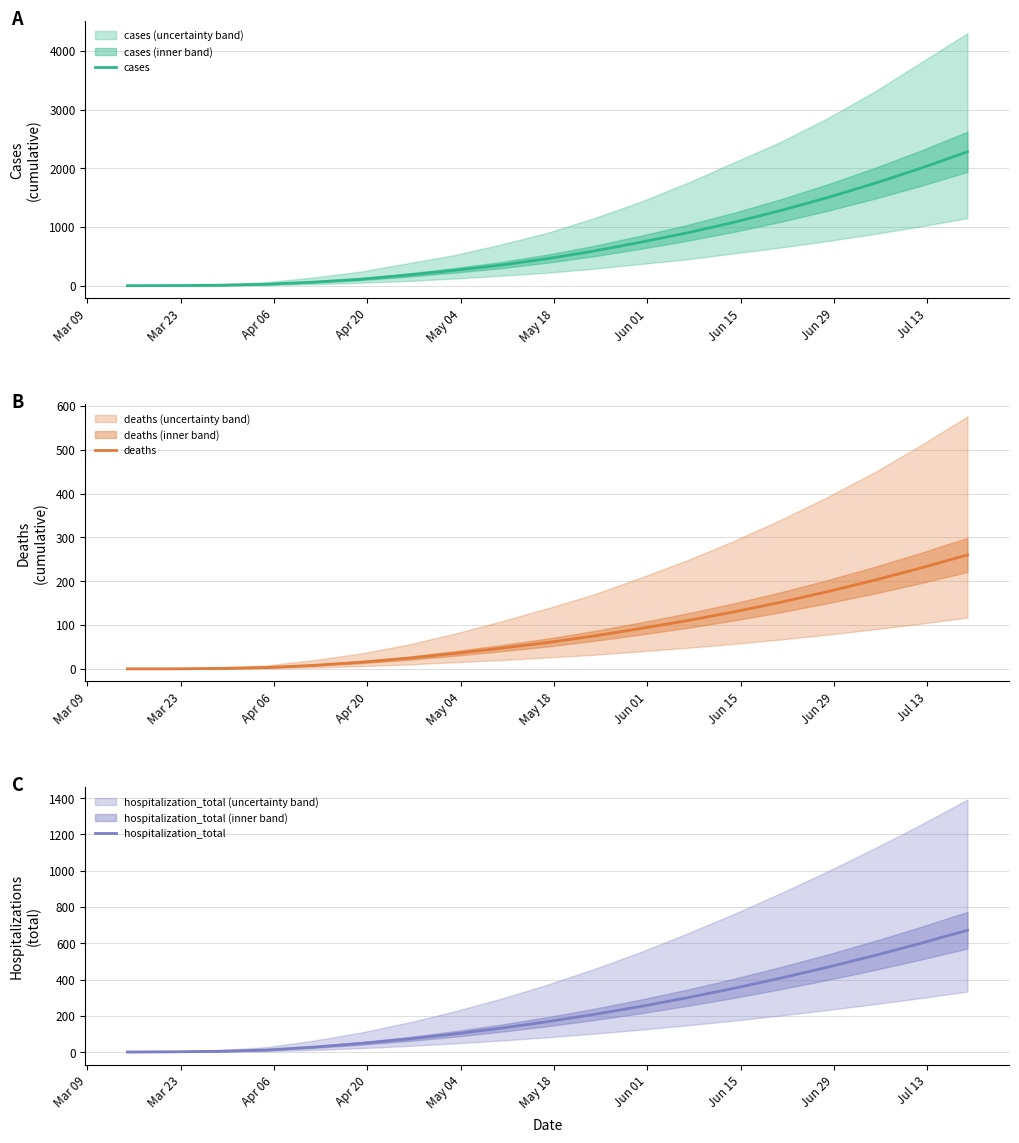

What is the sum of all deaths values?

1620